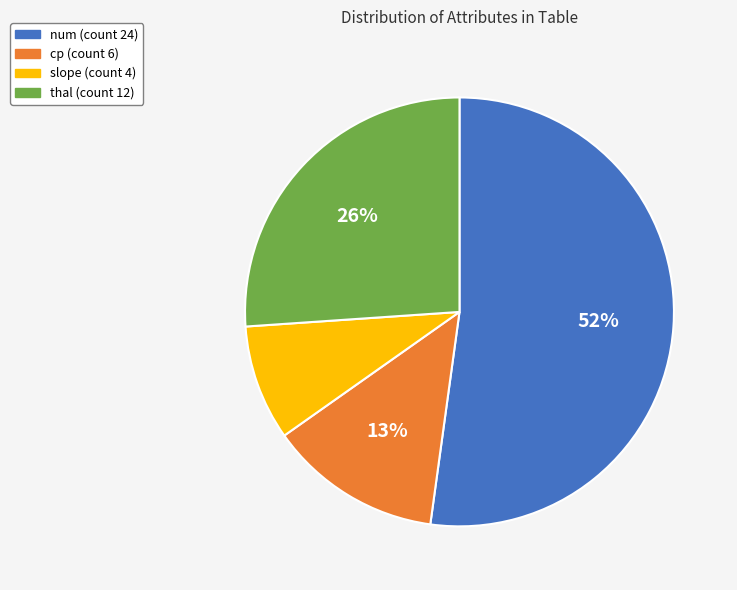

Is the sum of thal and cp greater than half?

No